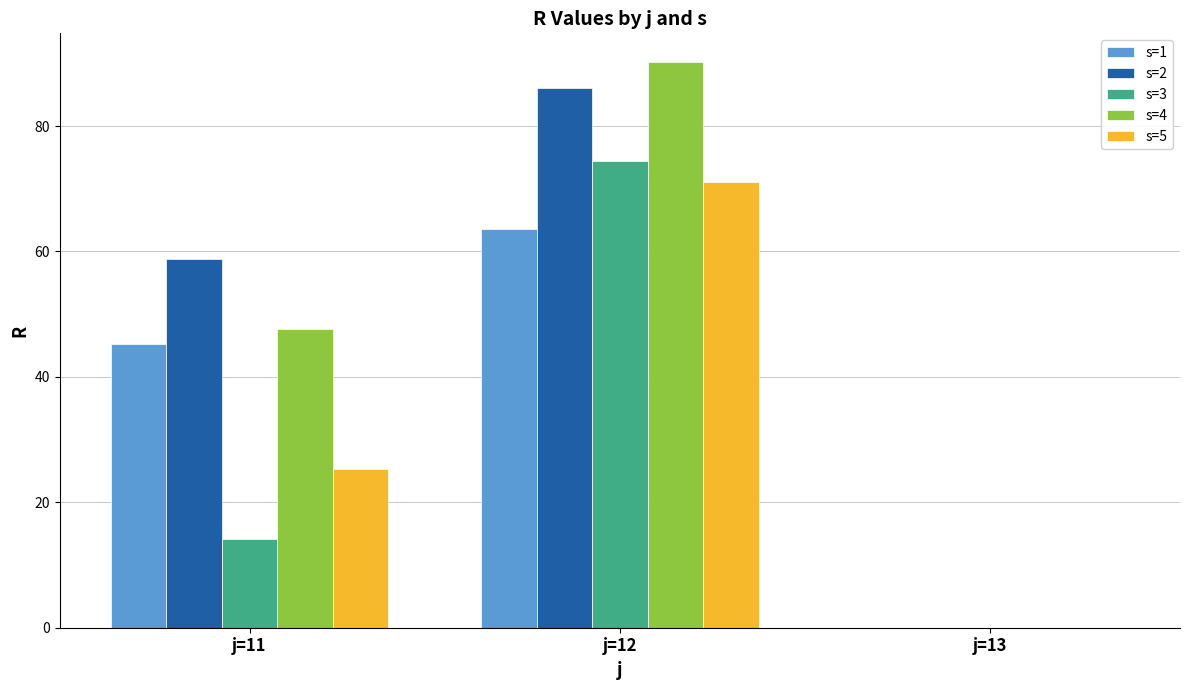

Which series has the widest spread of values?

s=4